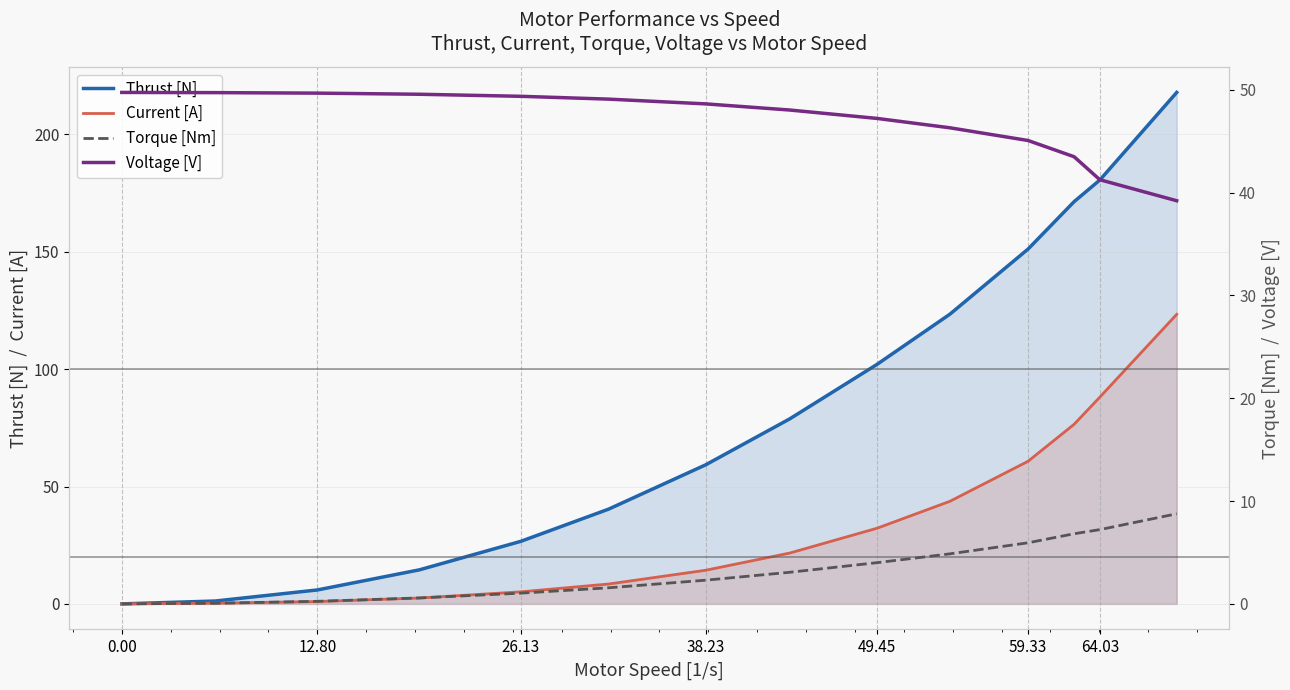

What is the difference between the second highest and minimum values in the Voltage [V] series?

10.5